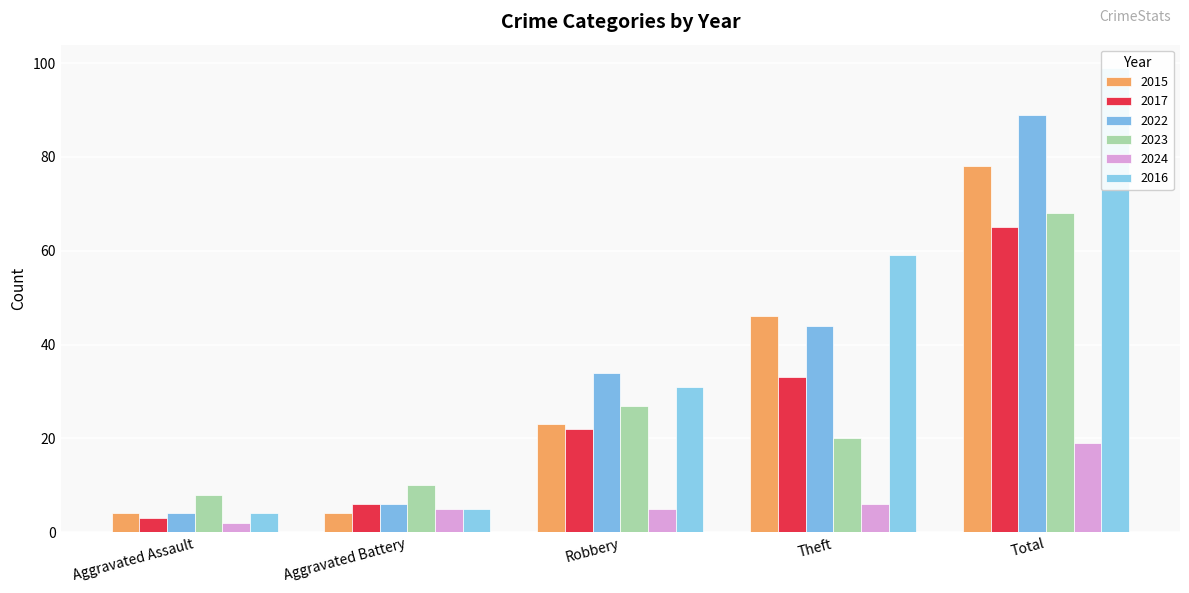

What is the total value across all series at Robbery?

142